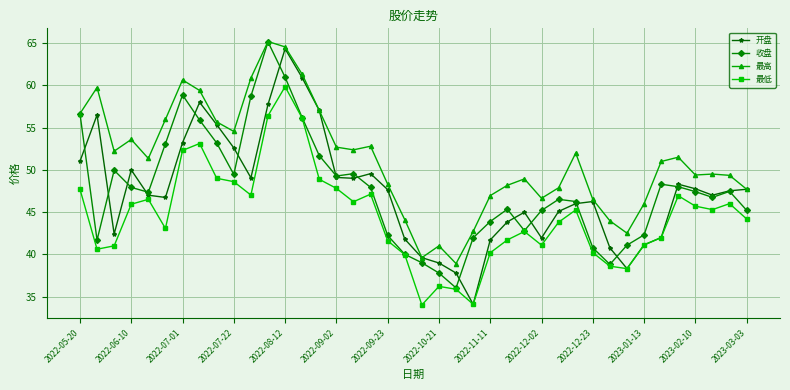

True or false: 最高 has more than 0 interior local peaks.

True